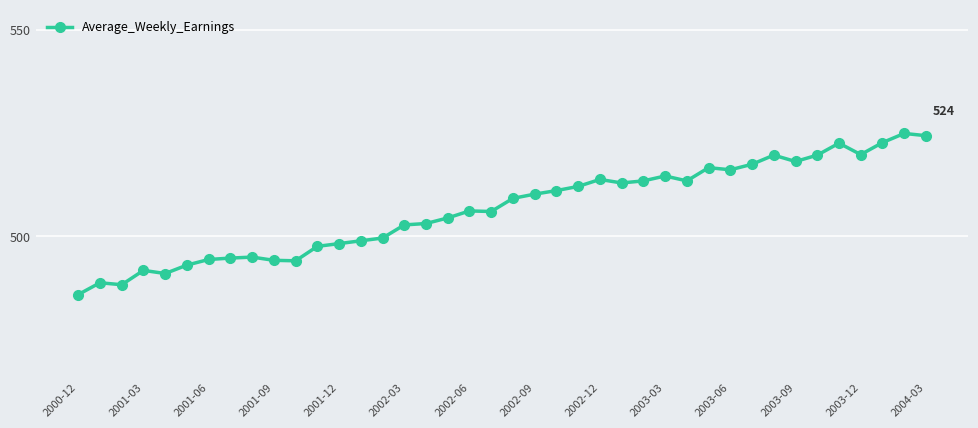

True or false: there are more than 2 points higher than both neighbors.

True